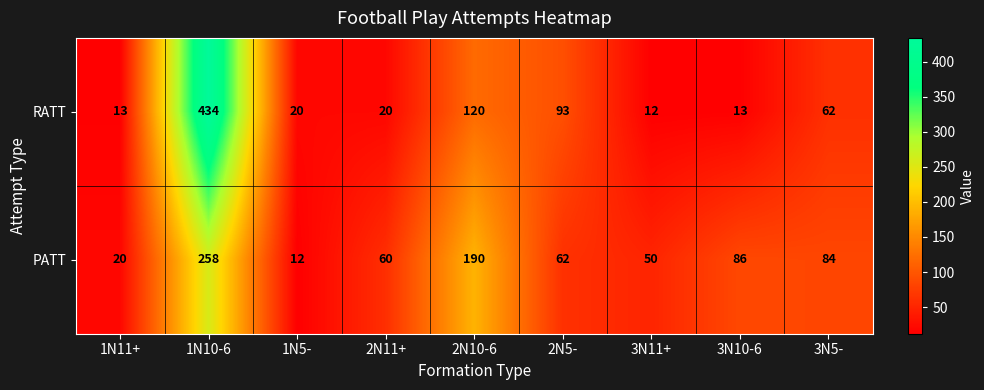

At which label does RATT first exceed 20?

1N10-6